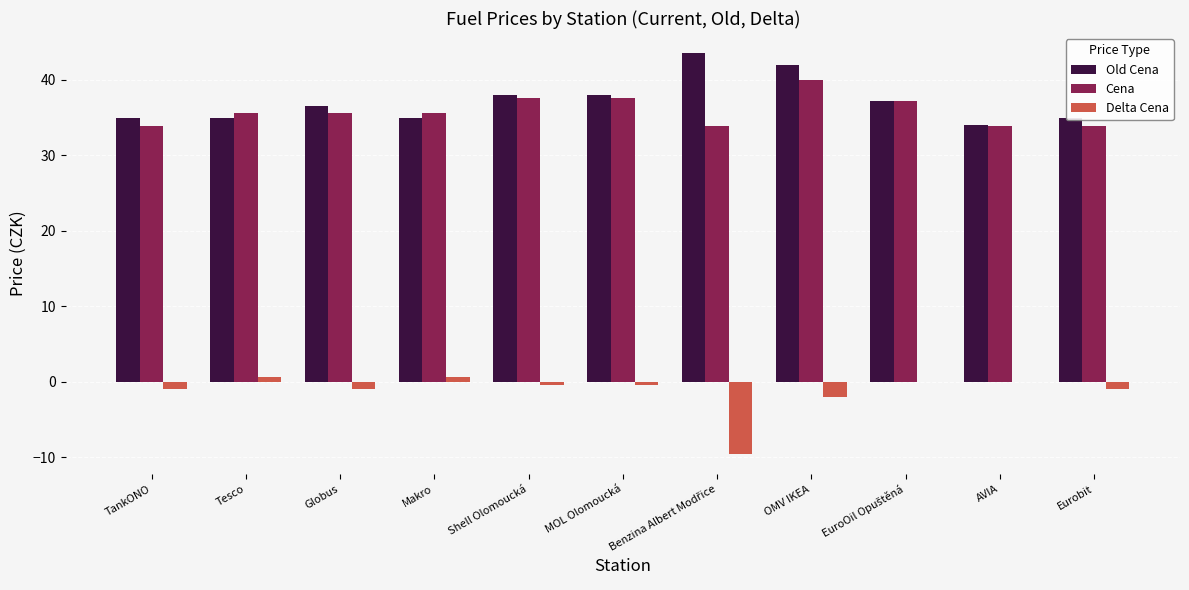

What is the greatest value displayed?

43.5